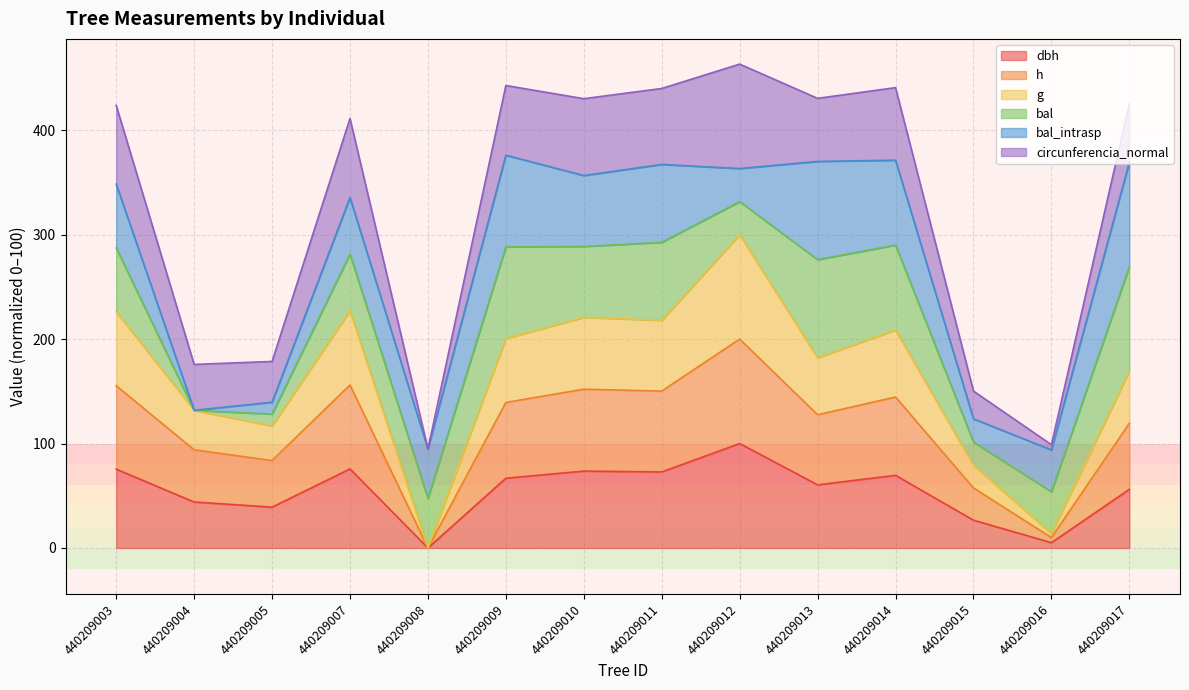

Which series changed the most between 440209009 and 440209013?

g